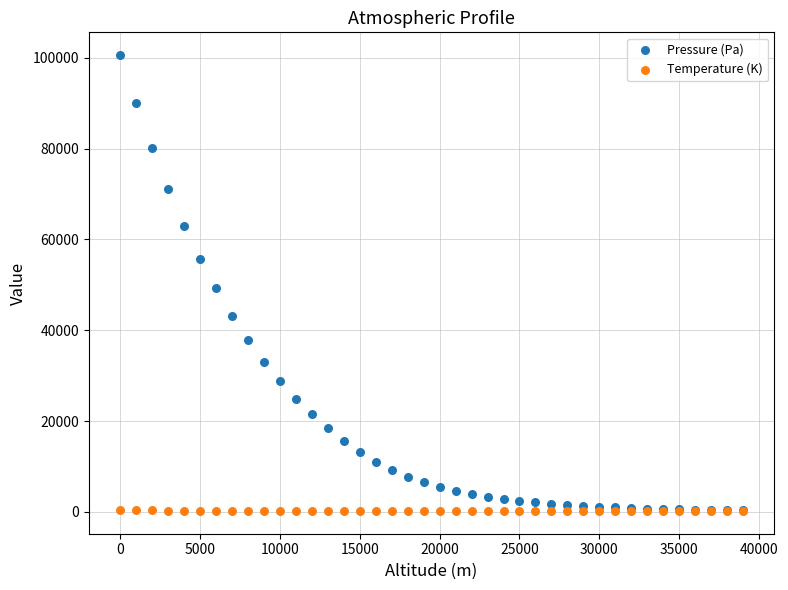

In the Pressure (Pa) series, what Y value is closest to 50530?

49197.5